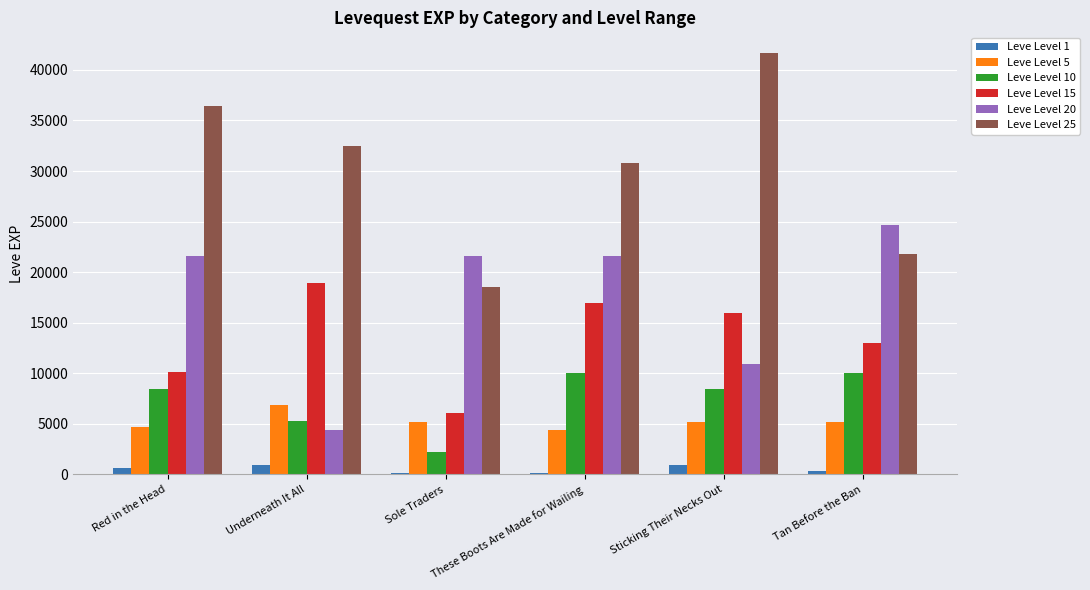

Reading left to right, list all the values displayed in this chart.

Leve Level 1: Red in the Head=630	Underneath It All=900	Sole Traders=160	These Boots Are Made for Wailing=160	Sticking Their Necks Out=900	Tan Before the Ban=370
Leve Level 5: Red in the Head=4660	Underneath It All=6840	Sole Traders=5220	These Boots Are Made for Wailing=4410	Sticking Their Necks Out=5220	Tan Before the Ban=5220
Leve Level 10: Red in the Head=8430	Underneath It All=5330	Sole Traders=2230	These Boots Are Made for Wailing=9990	Sticking Their Necks Out=8430	Tan Before the Ban=9990
Leve Level 15: Red in the Head=10100	Underneath It All=18910	Sole Traders=6110	These Boots Are Made for Wailing=16920	Sticking Their Necks Out=15980	Tan Before the Ban=13040
Leve Level 20: Red in the Head=21600	Underneath It All=4440	Sole Traders=21600	These Boots Are Made for Wailing=21600	Sticking Their Necks Out=10970	Tan Before the Ban=24710
Leve Level 25: Red in the Head=36390	Underneath It All=32460	Sole Traders=18490	These Boots Are Made for Wailing=30820	Sticking Their Necks Out=41630	Tan Before the Ban=21830